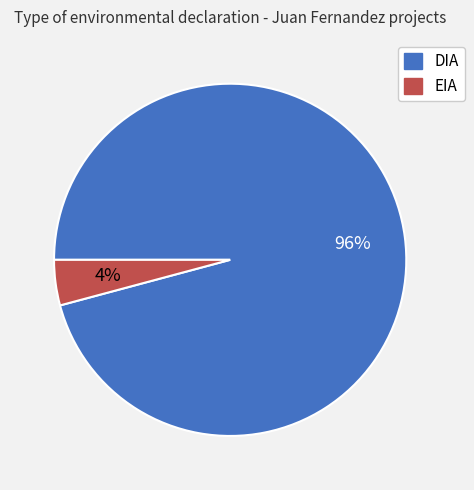

Rank the categories by value from lowest to highest.

EIA, DIA